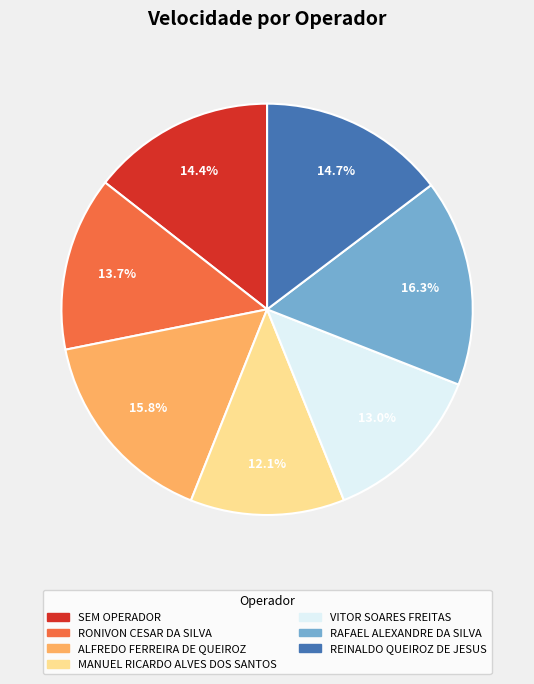

Which slice is the smallest?

MANUEL RICARDO ALVES DOS SANTOS